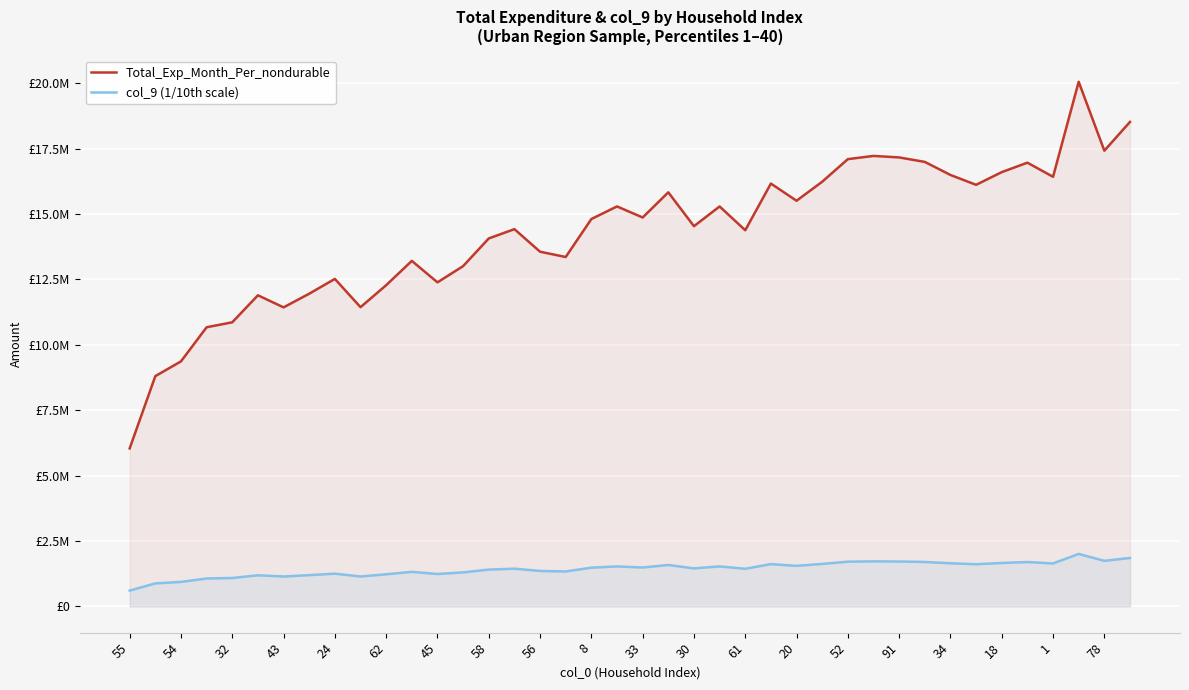

Rank the series by their maximum value, from lowest to highest.

col_9 (1/10th scale), Total_Exp_Month_Per_nondurable